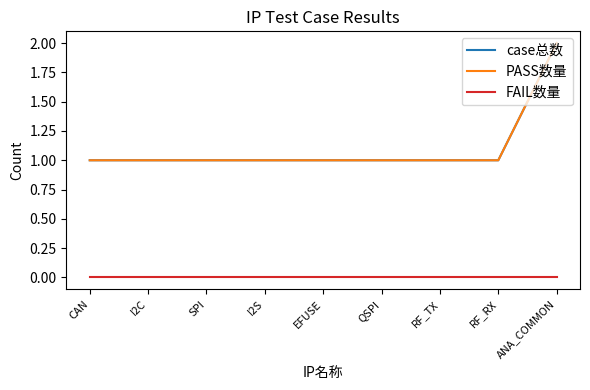

What is the label of the 4th point from the right?

QSPI